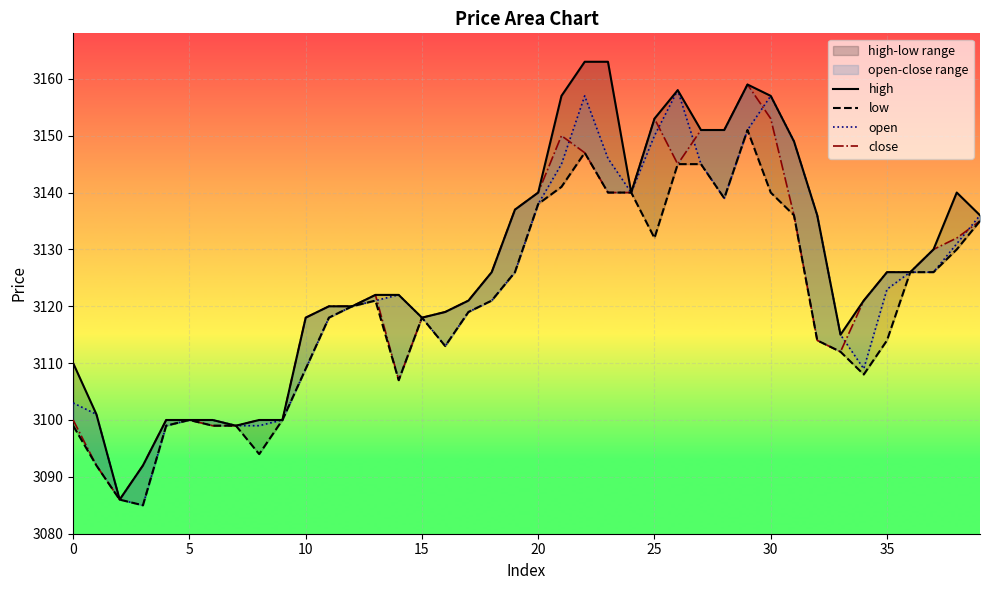

True or false: high and close cross at least once.

False